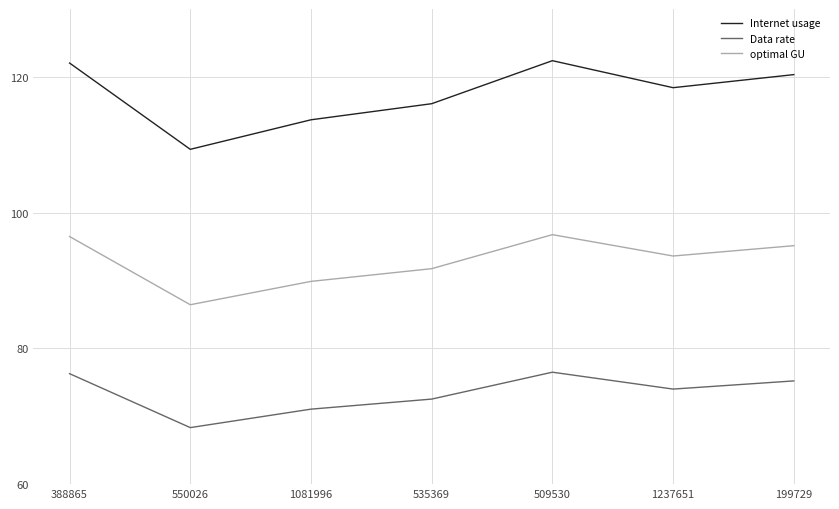

At 388865, list the series in order from largest to smallest.

Internet usage, optimal GU, Data rate